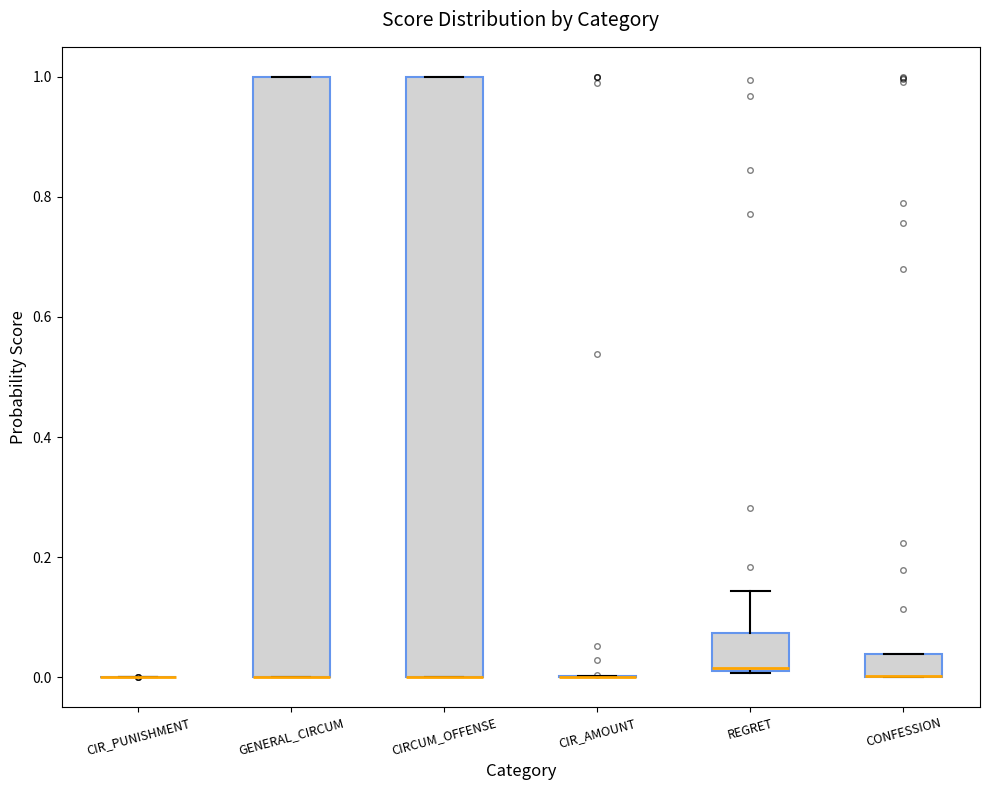

Reading left to right, transcribe this box plot: for each box, give where its median line is, the range the box spans, and where its two whiskers end, as read against the y-axis. The values are not printed on the chart, so give them approximately, as read against the axis.

CIR_PUNISHMENT: box collapsed to a line at 0.00, whiskers 0.00 to 0.00
GENERAL_CIRCUM: median 0.00 (drawn on the box's lower edge), box 0.00 to 1.00, whiskers 0.00 to 1.00
CIRCUM_OFFENSE: median 0.00 (drawn on the box's lower edge), box 0.00 to 1.00, whiskers 0.00 to 1.00
CIR_AMOUNT: box collapsed to a line at 0.00, whiskers 0.00 to 0.00
REGRET: median 0.02, box 0.02 to 0.08, whiskers 0.00 to 0.14
CONFESSION: median 0.00 (drawn on the box's lower edge), box 0.00 to 0.04, whiskers 0.00 to 0.04